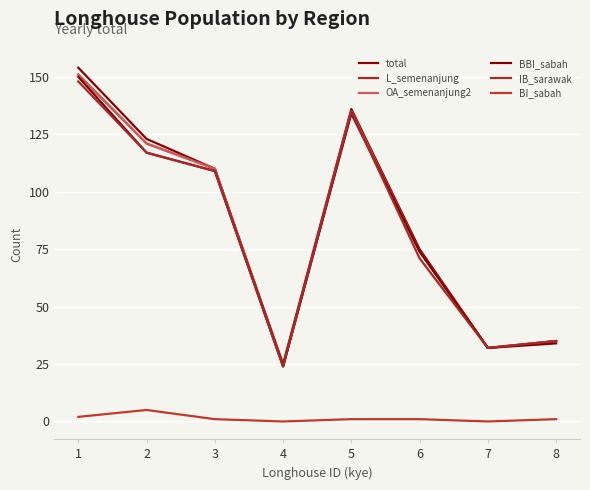

At which label does BI_sabah first exceed 1?

1